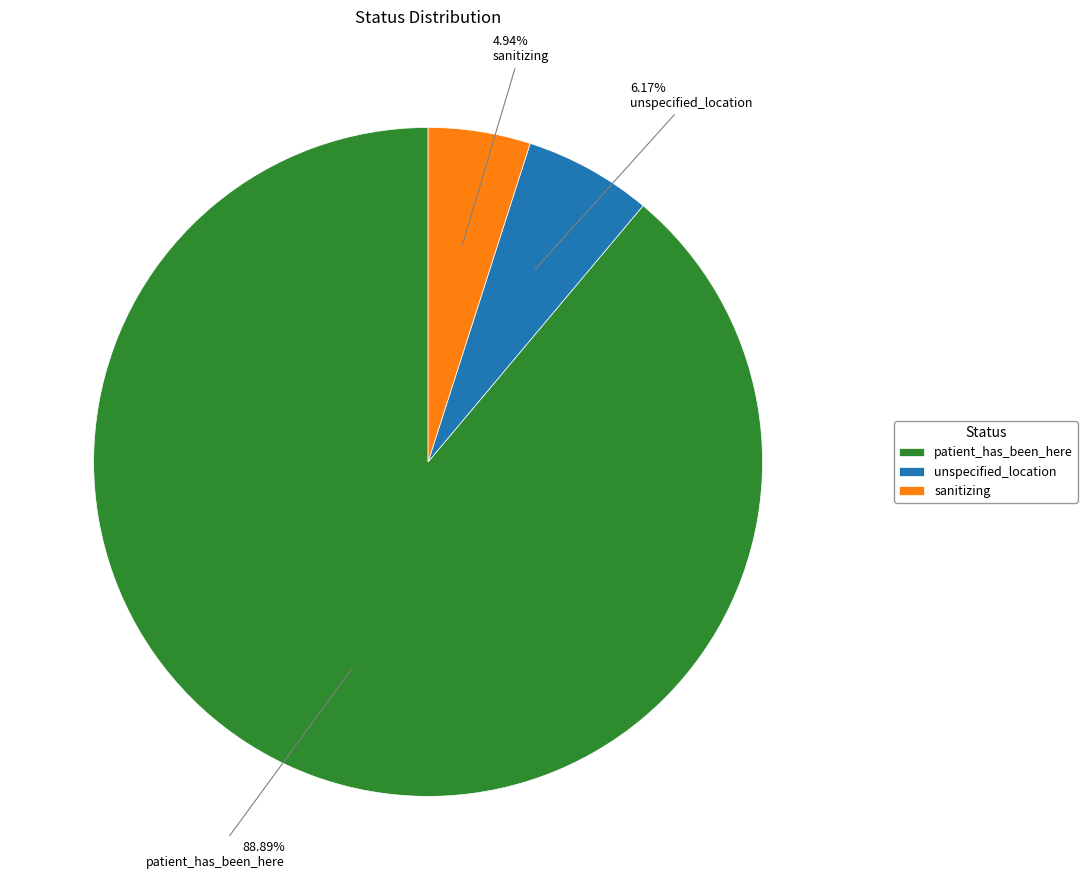

Does any single category account for the majority?

Yes